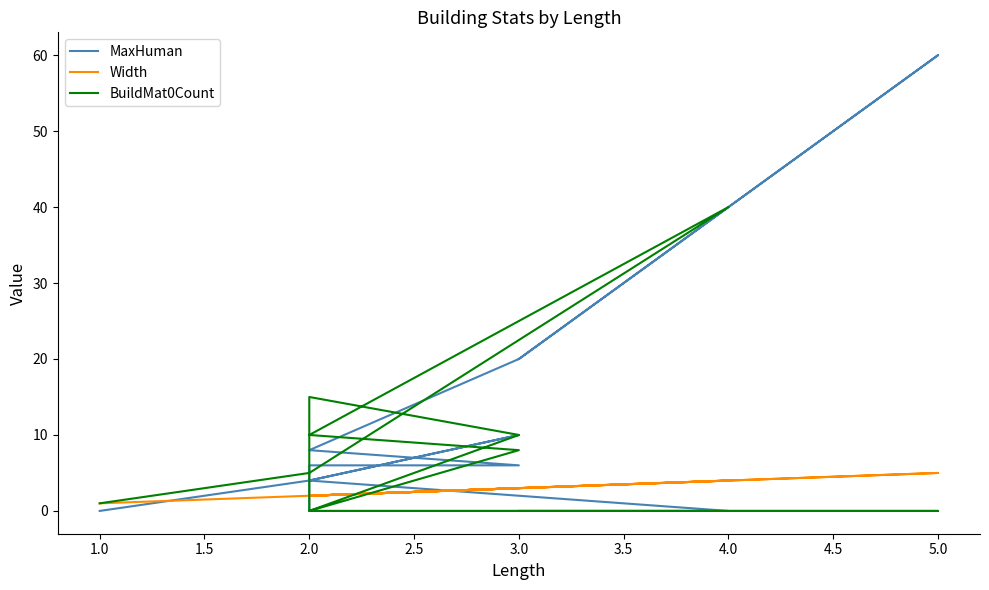

Does the chart have visible grid lines?

No